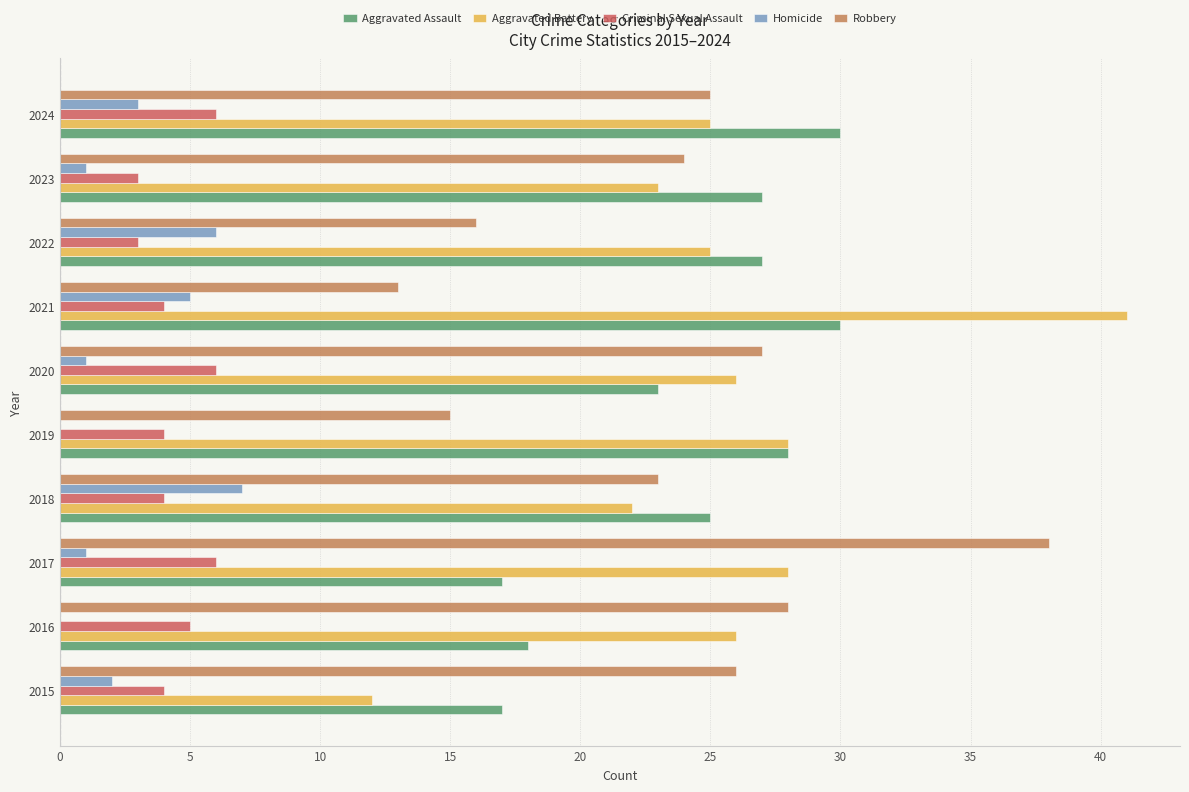

How many series are shown in this chart?

5